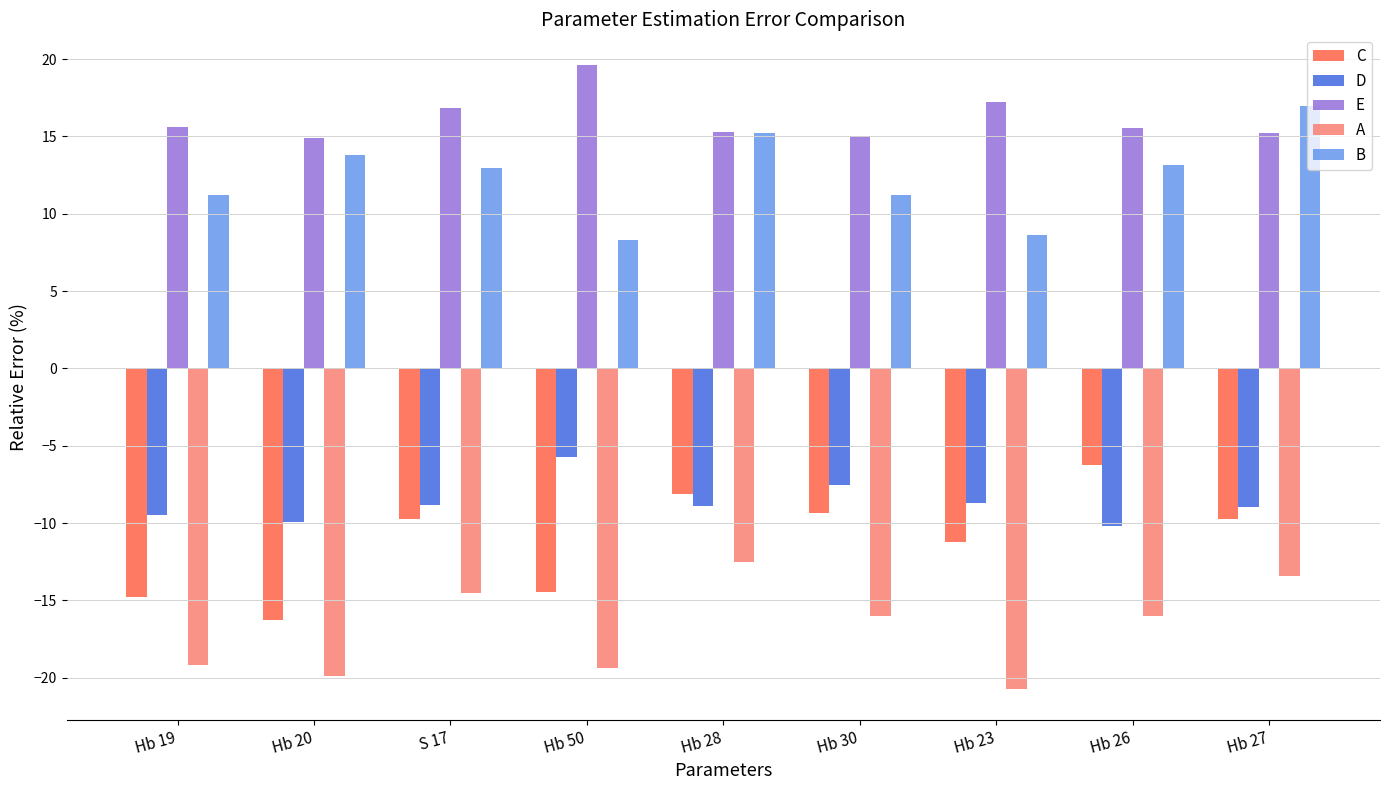

The C series shows -13.3 at S 17. True or false?

False